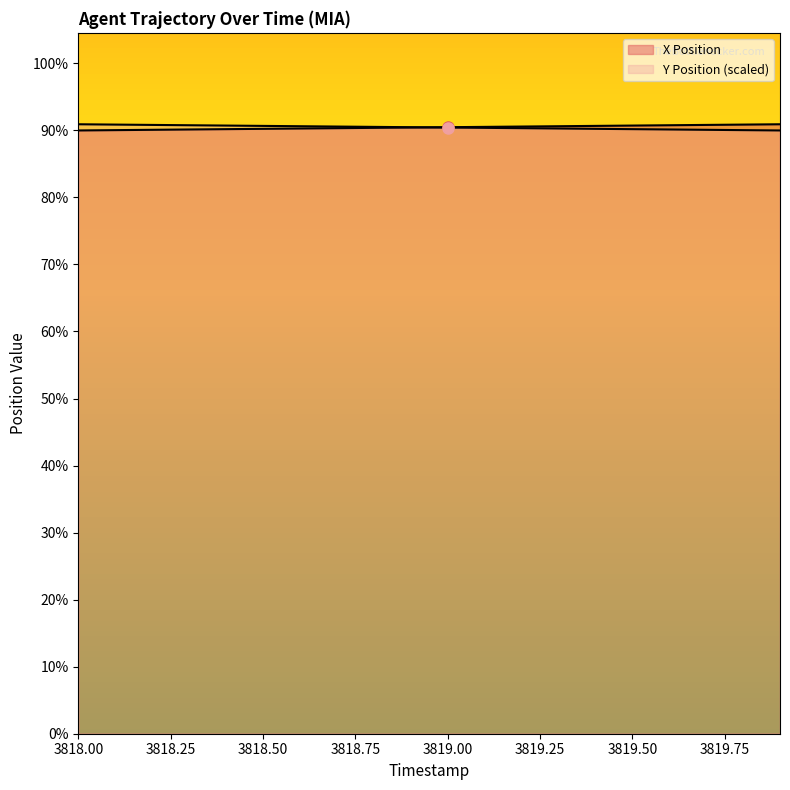

What is the maximum value for X Position?

60.0